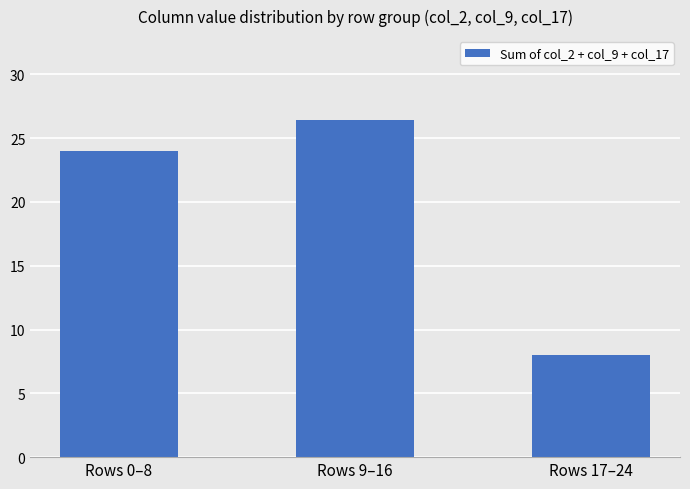

Reading left to right, transcribe all the data shown in this chart.

24.0	26.4	8.0